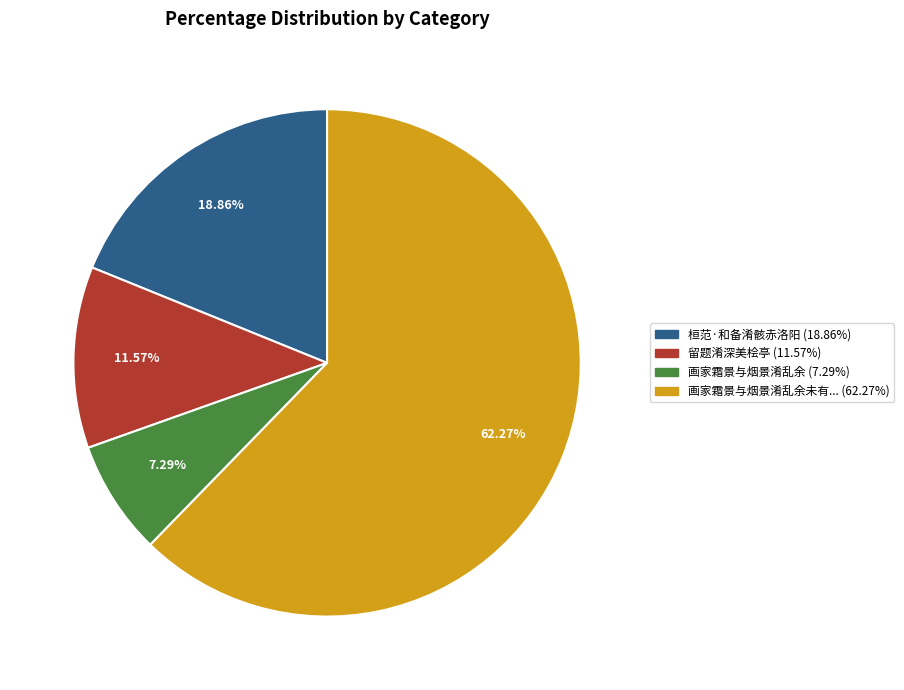

Does any single category account for the majority?

Yes